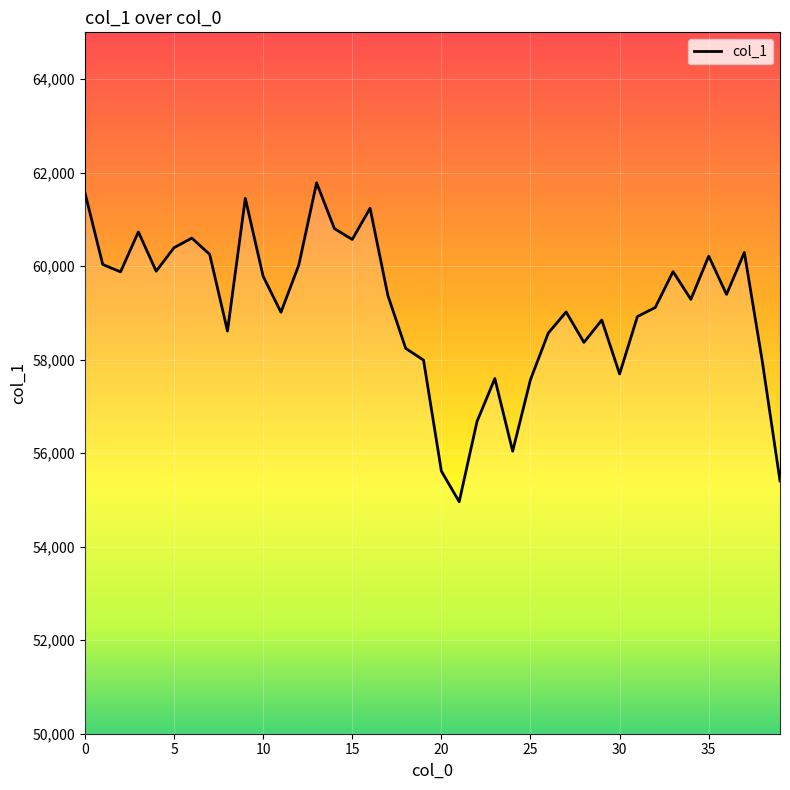

How many lines are shown in the chart?

1